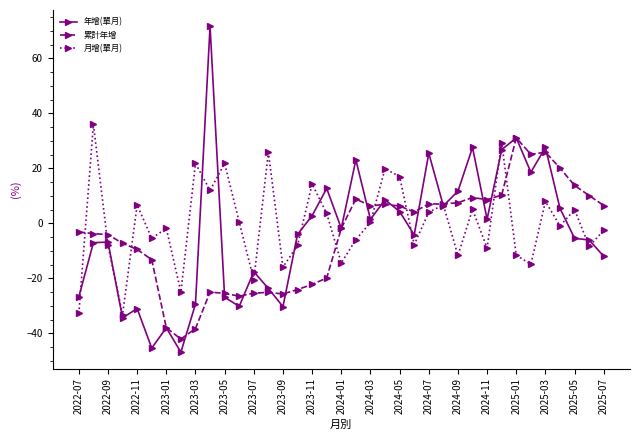

What is the value of the 累計年增 point at the 10th from the left?

-25.0